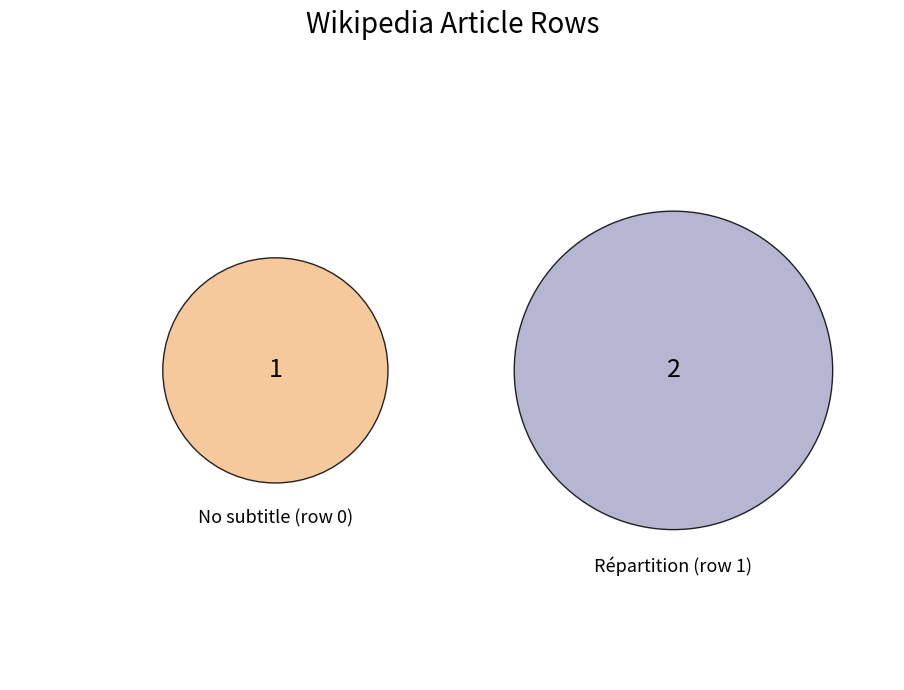

To the nearest percent, what is the average slice percentage?

50%